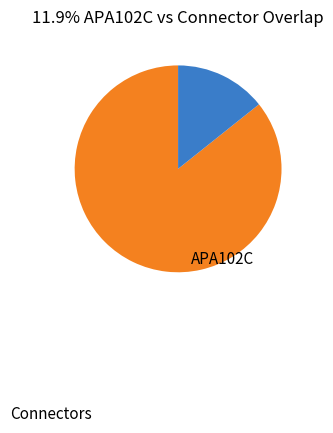

Does any single category account for the majority?

Yes